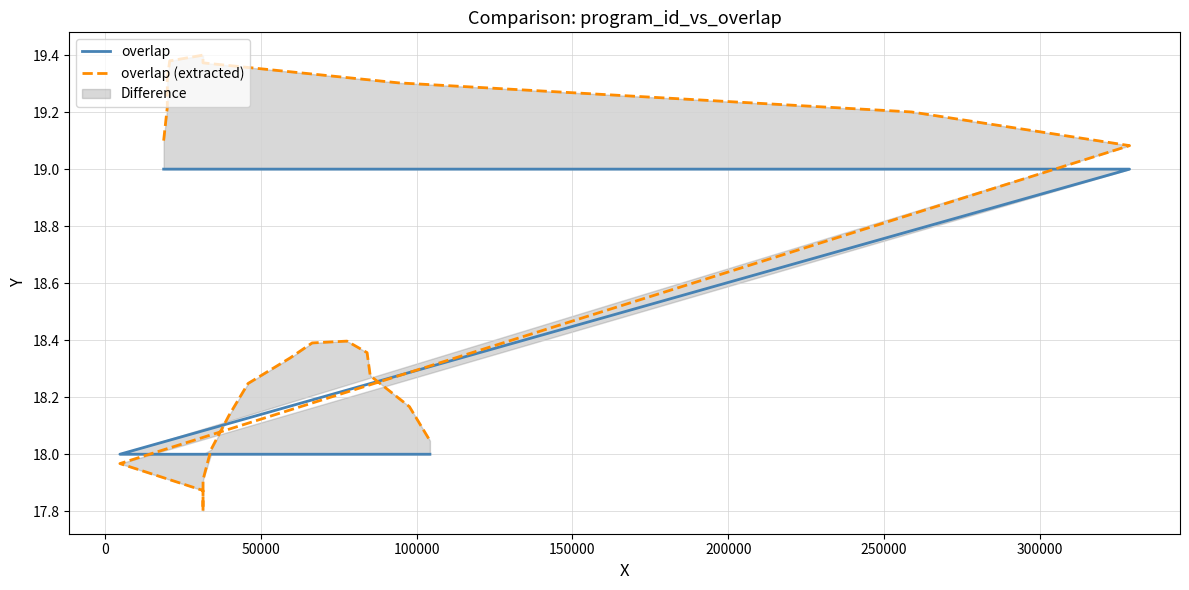

At how many categories does at least one series exceed 18?

19